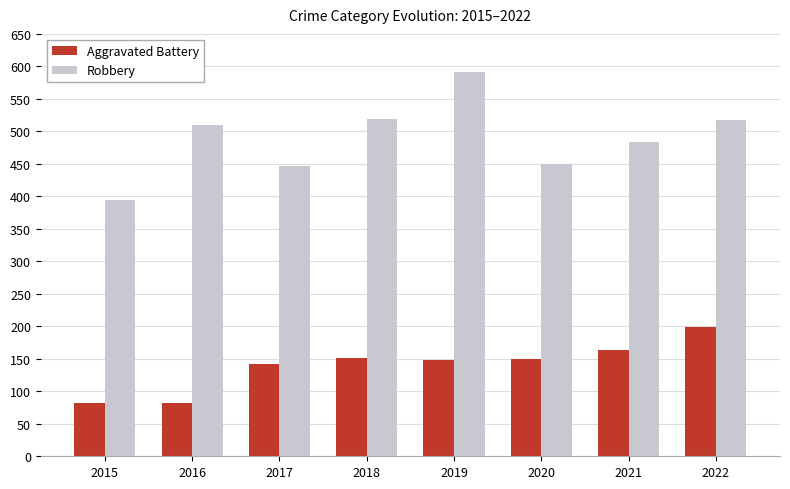

At how many categories does at least one series exceed 250?

8